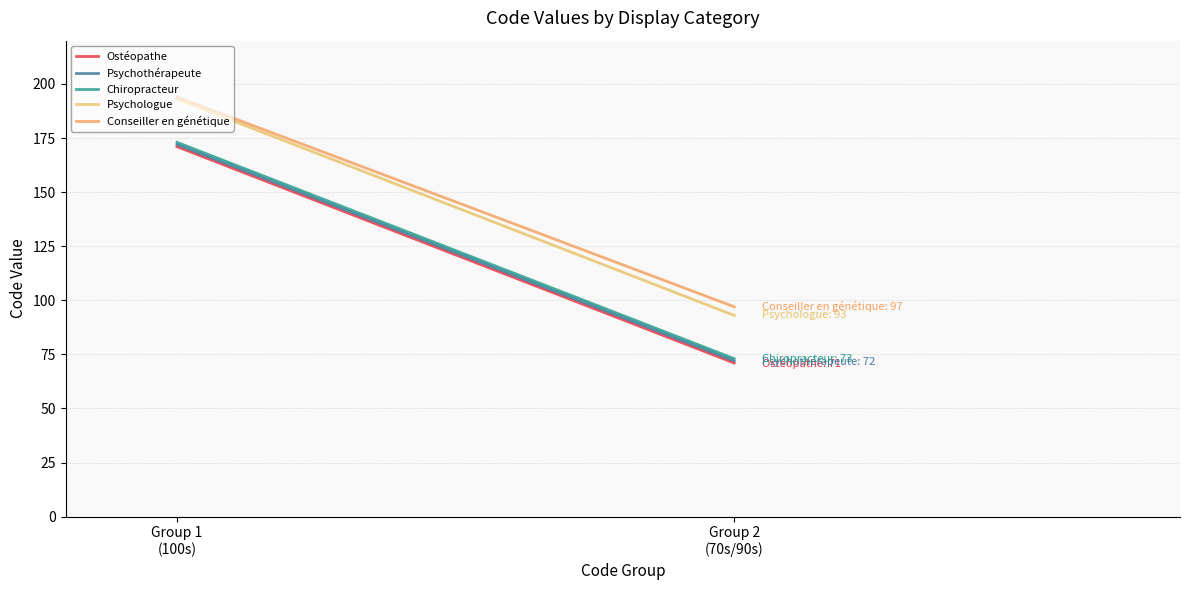

The Chiropracteur series shows 90 at Group 1
(100s). True or false?

False